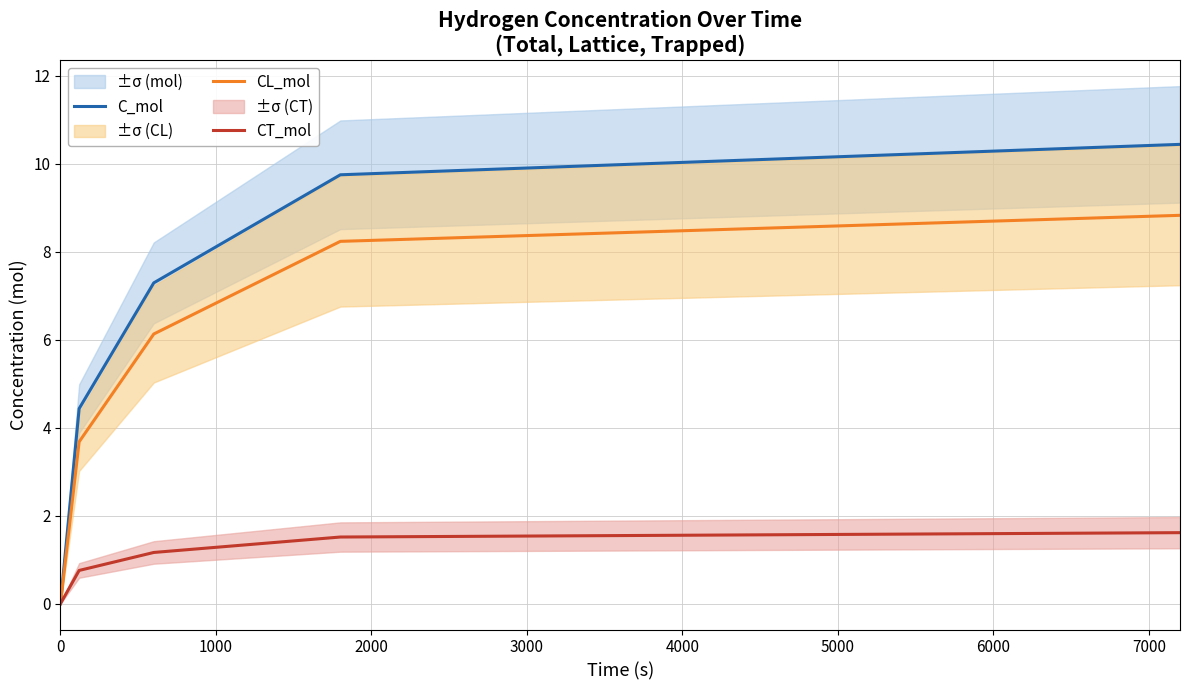

Rank the series by their maximum value, from highest to lowest.

C_mol, CL_mol, CT_mol